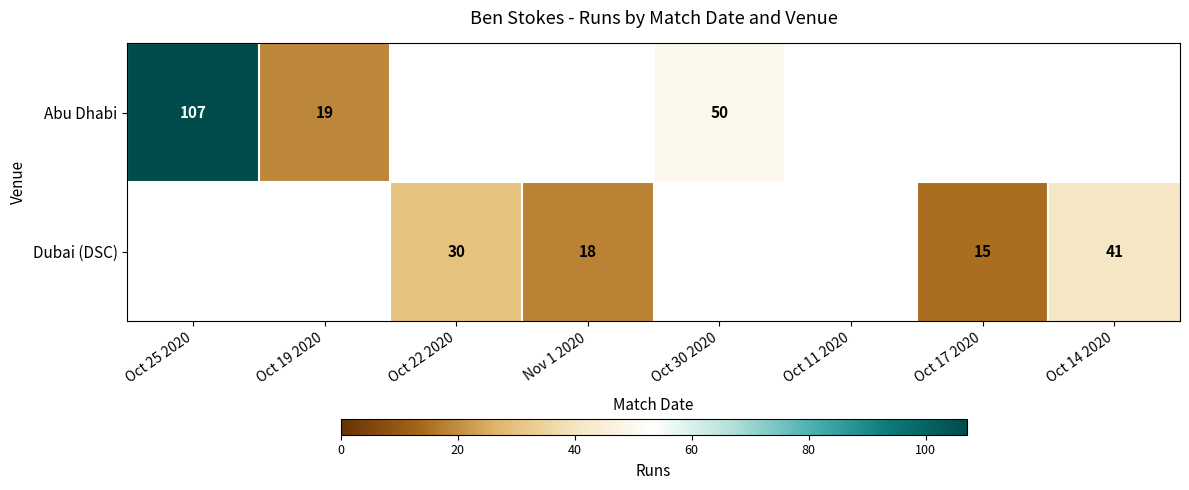

The value of Dubai (DSC) at Nov 1 2020 is 18. True or false?

True